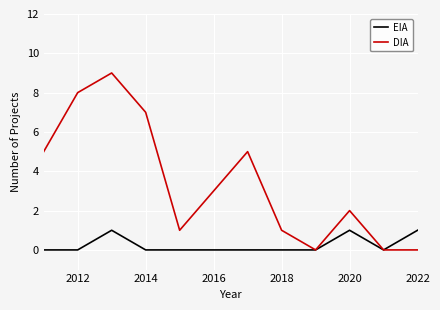

Which series has the largest total across all categories?

DIA